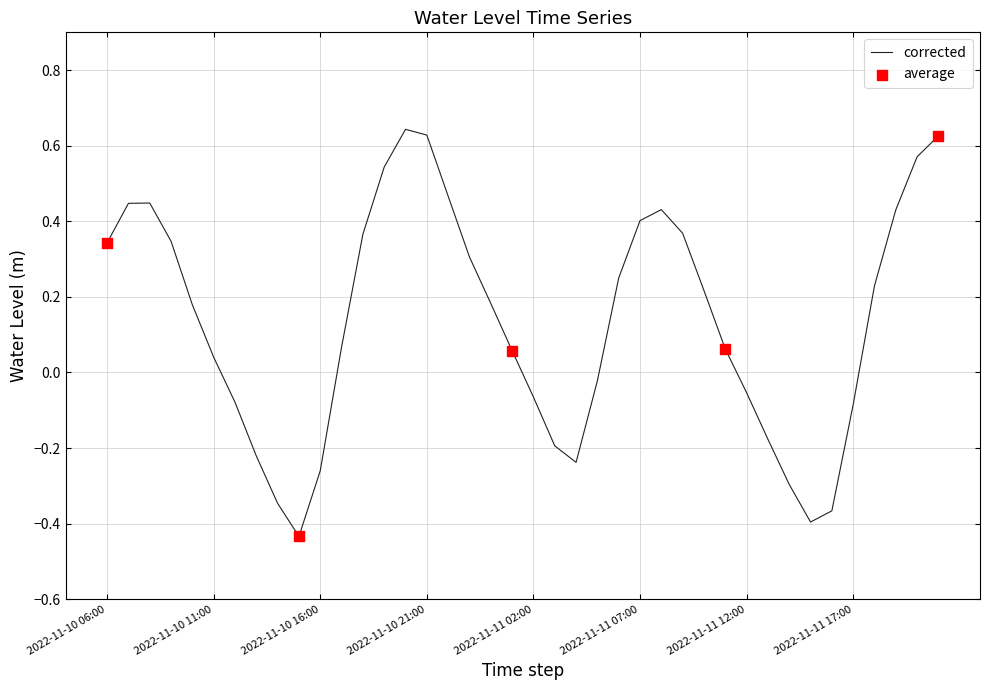

What is the difference between the maximum and minimum values?

1.1